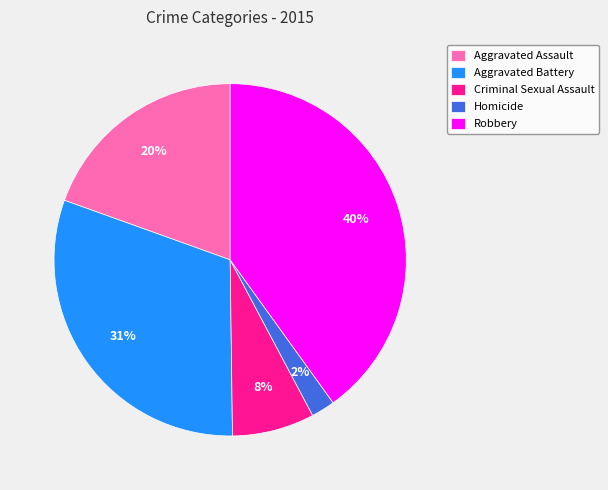

Is Aggravated Assault the majority of the pie?

No